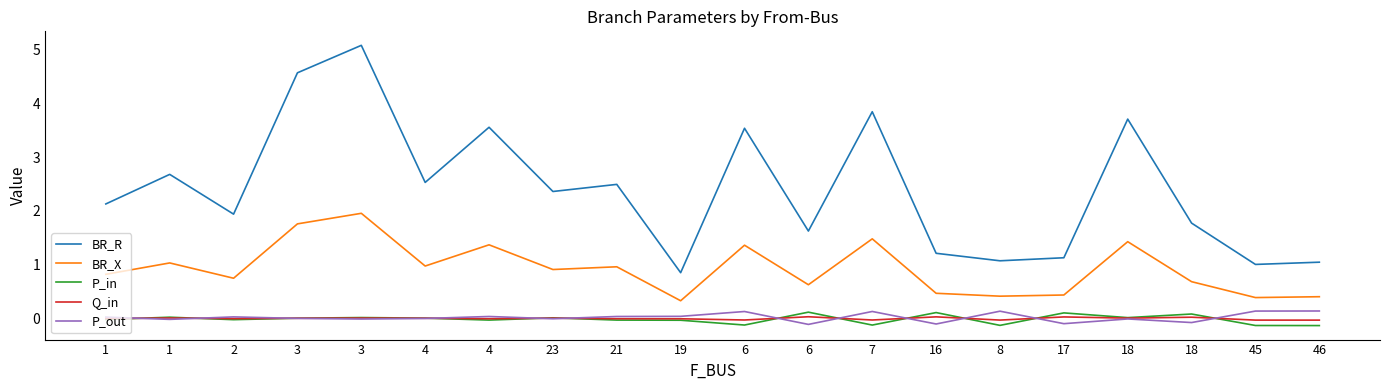

What are all the series names shown in the legend?

BR_R, BR_X, P_in, Q_in, P_out